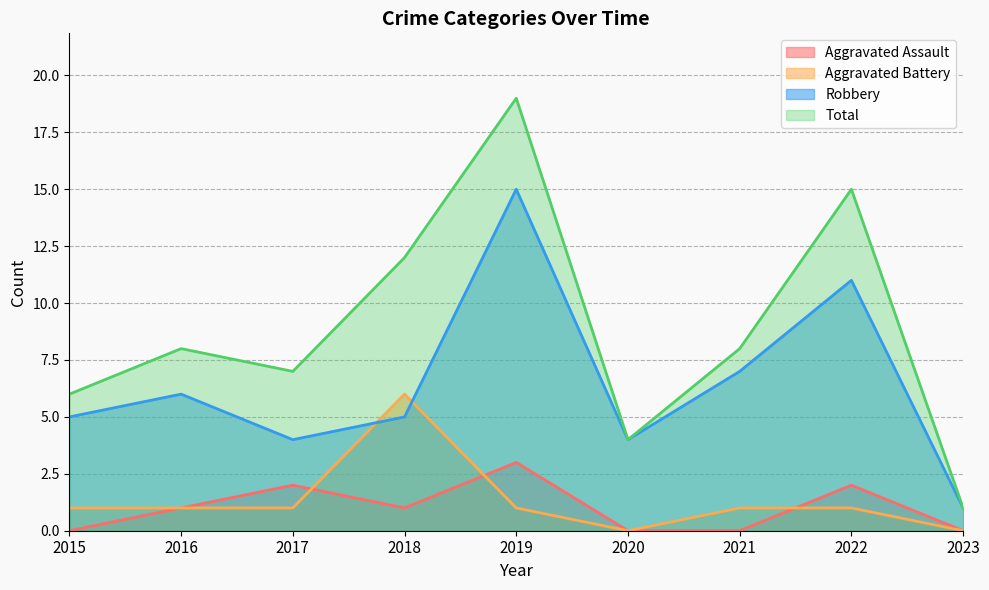

What is the difference between the highest and lowest values at 2021?

8